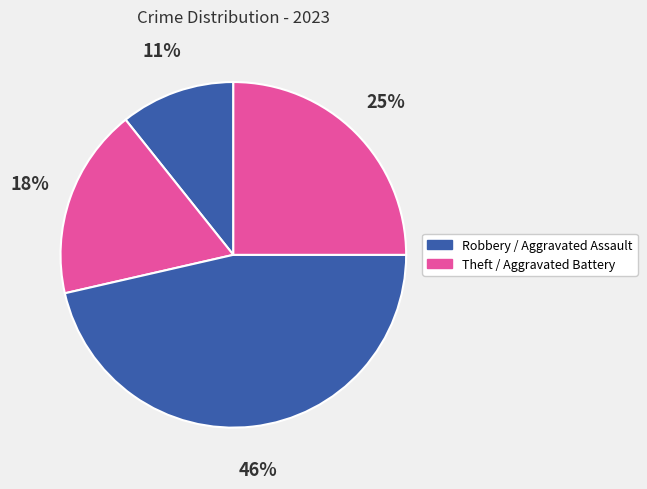

Count the number of slices in the pie.

4